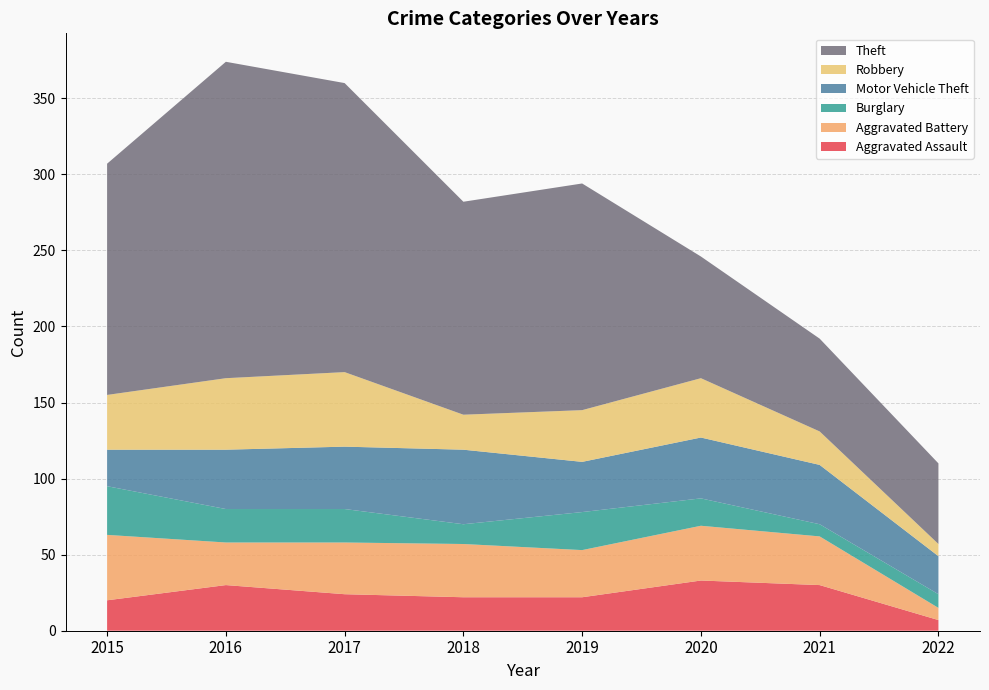

Reading left to right, what are all the values shown in this chart?

Aggravated Assault: 20	30	24	22	22	33	30	7
Aggravated Battery: 43	28	34	35	31	36	32	8
Burglary: 32	22	22	13	25	18	8	9
Motor Vehicle Theft: 24	39	41	49	33	40	39	25
Robbery: 36	47	49	23	34	39	22	8
Theft: 152	208	190	140	149	80	61	53